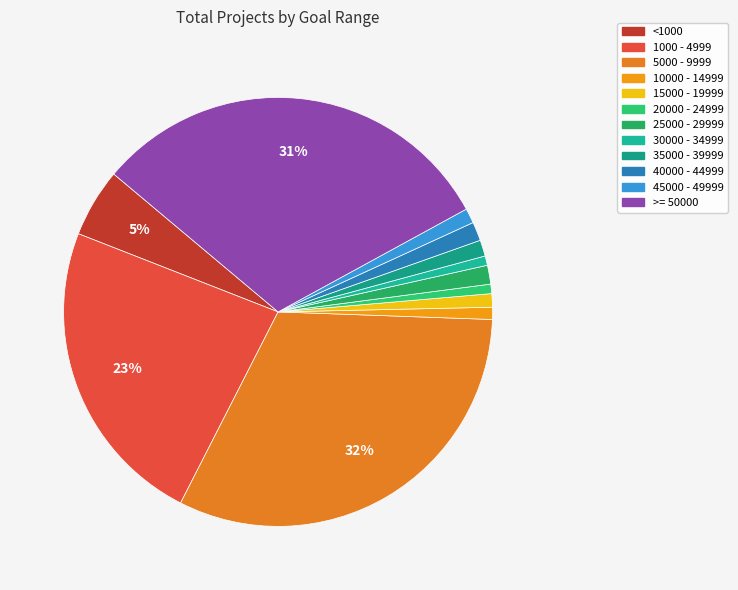

Count the number of slices in the pie.

12